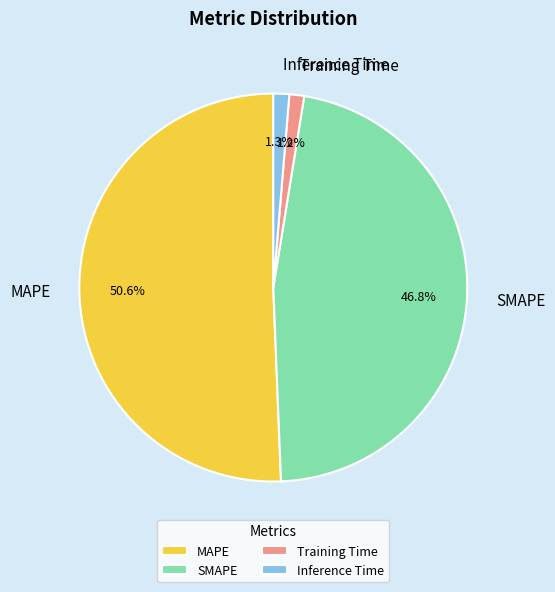

True or false: MAPE accounts for 37% of the total.

False